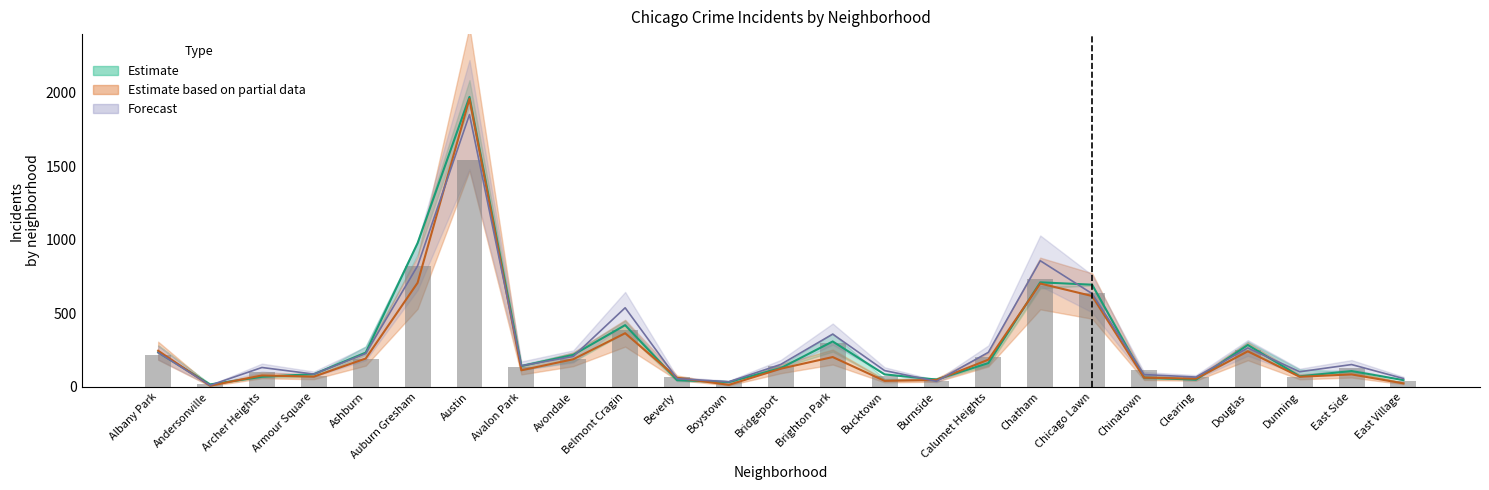

What is the difference between the maximum and second lowest values?

1504